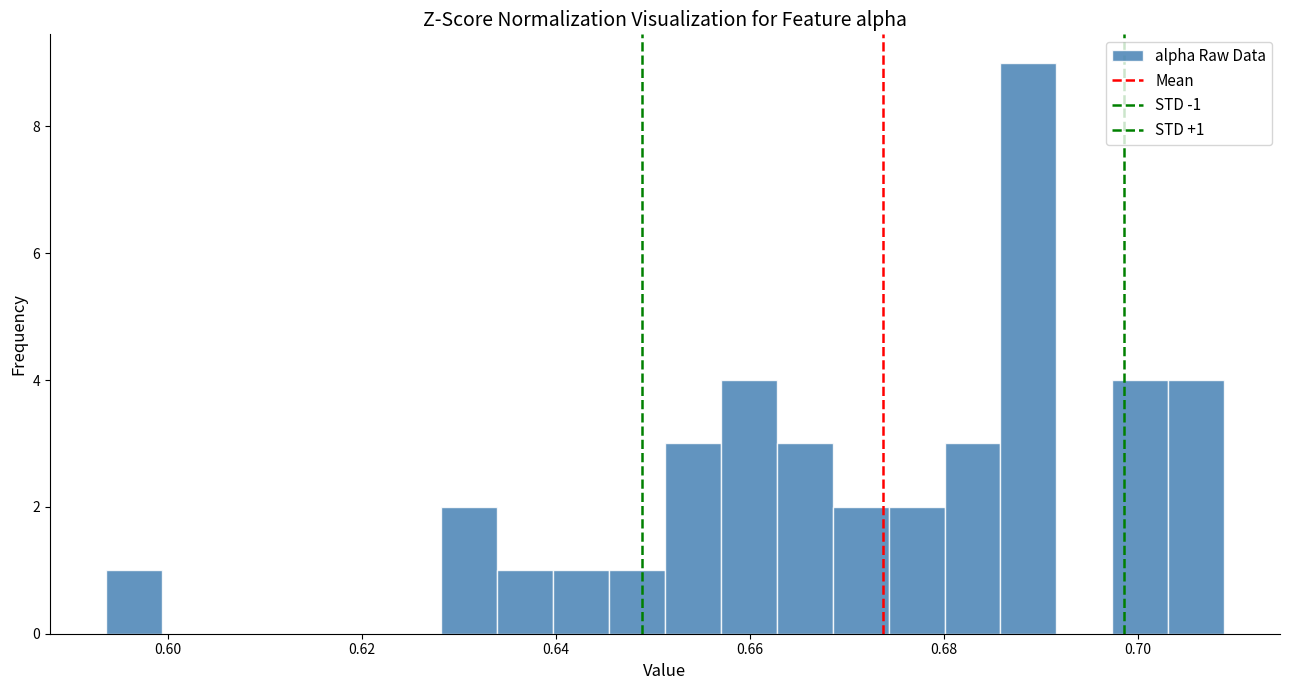

Around what value on the x-axis is the tallest bar? Give the approximate position of its centre, as read against the axis.

0.688